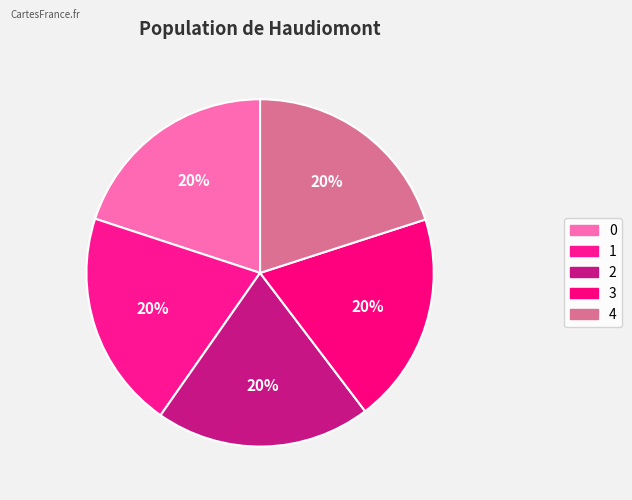

True or false: 2 accounts for 20% of the total.

True